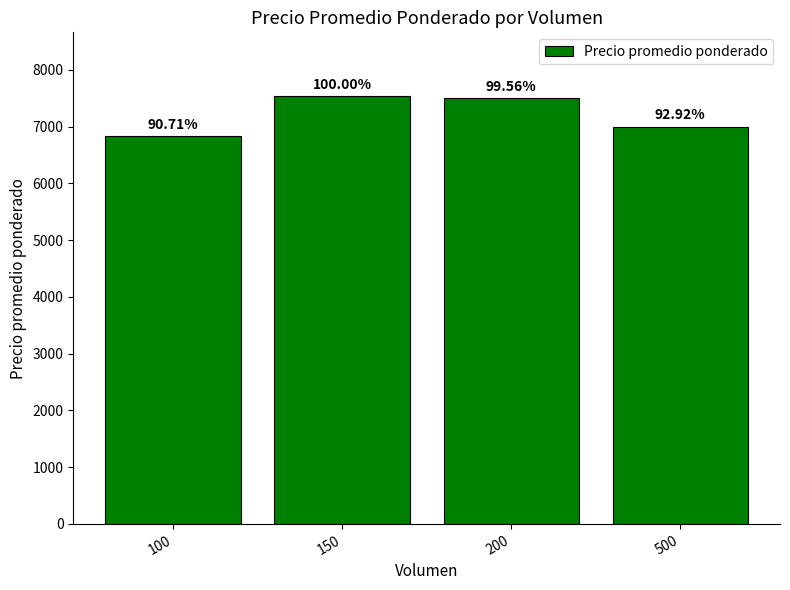

How many bars are there in total?

4